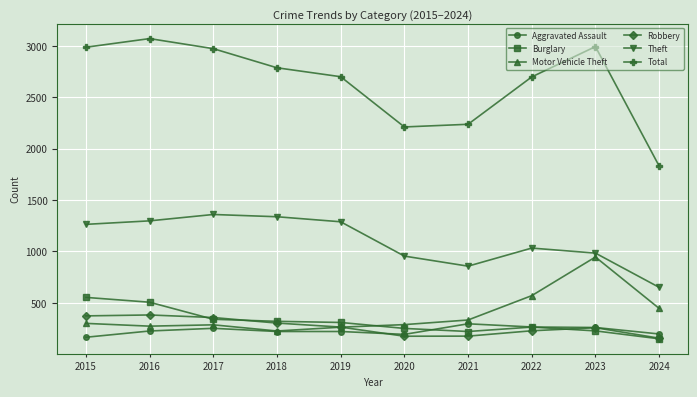

The value of Aggravated Assault at 2024 is 196. True or false?

True